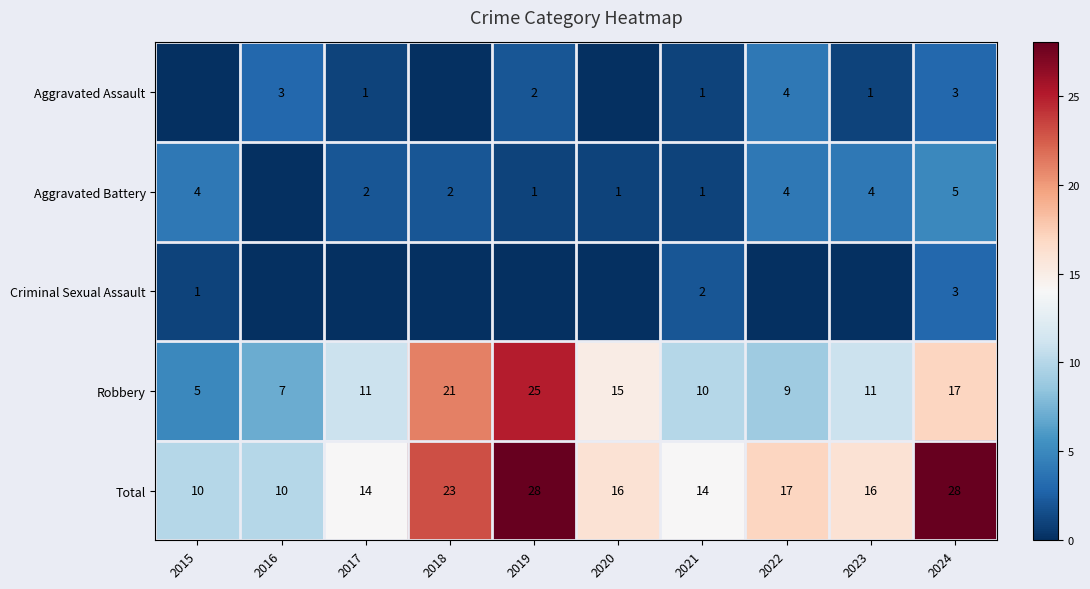

Count the Total values in the range 14 to 23.

6